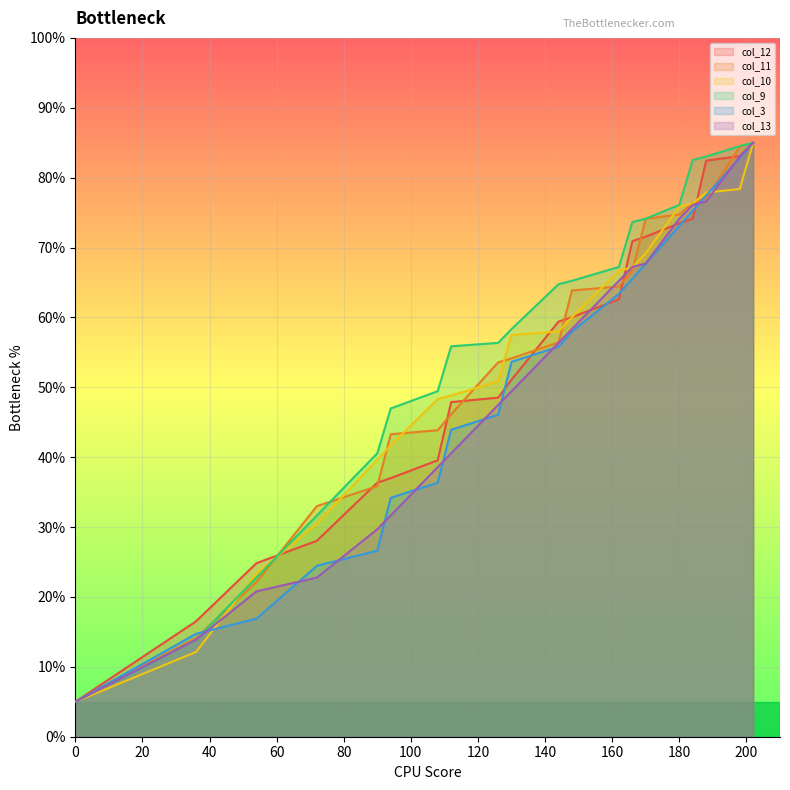

Which series has the largest total across all categories?

col_9